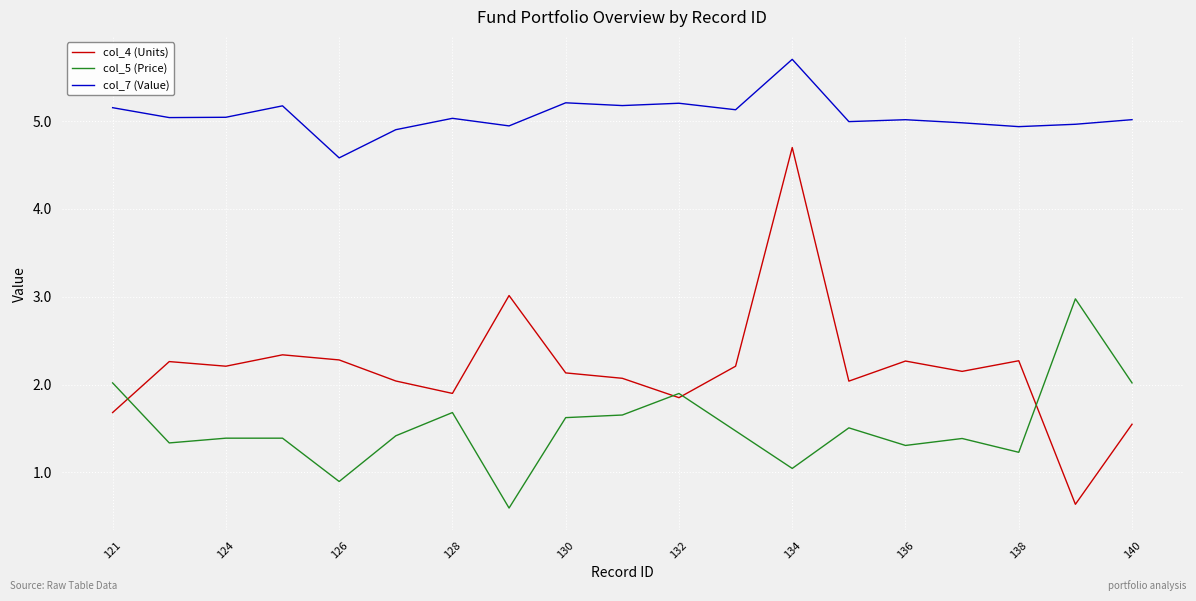

True or false: col_5 (Price) and col_7 (Value) cross at least once.

False